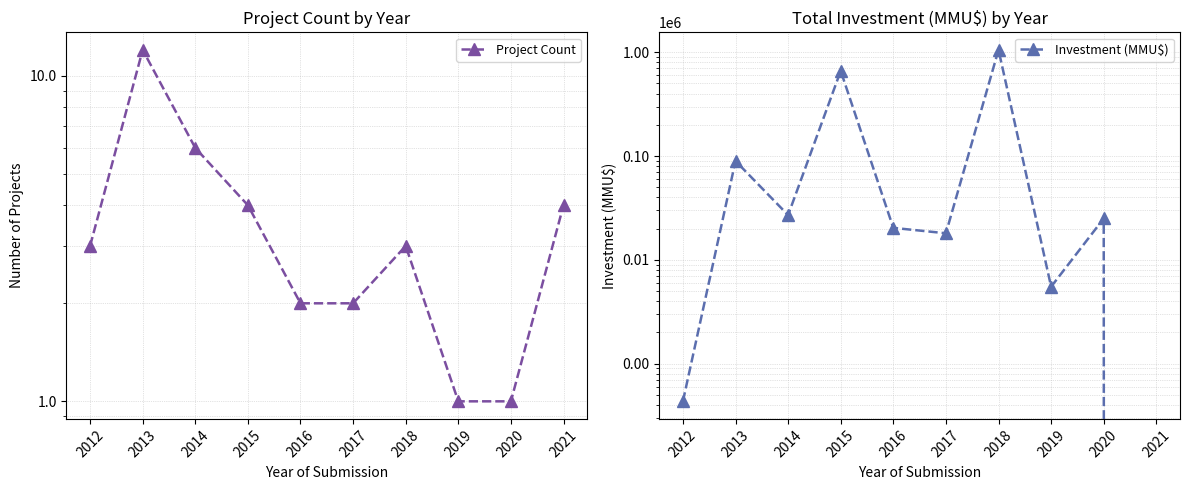

Which series ends up on top after the final intersection of Project Count and Investment (MMU$)?

Project Count